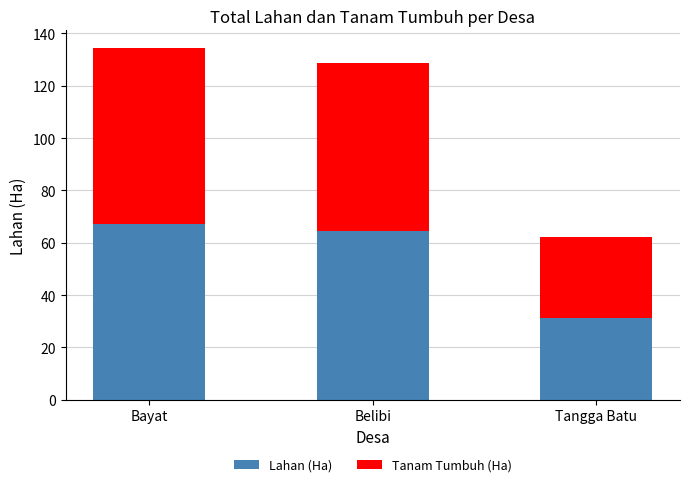

The value of Lahan (Ha) at Tangga Batu is 31.1. True or false?

True